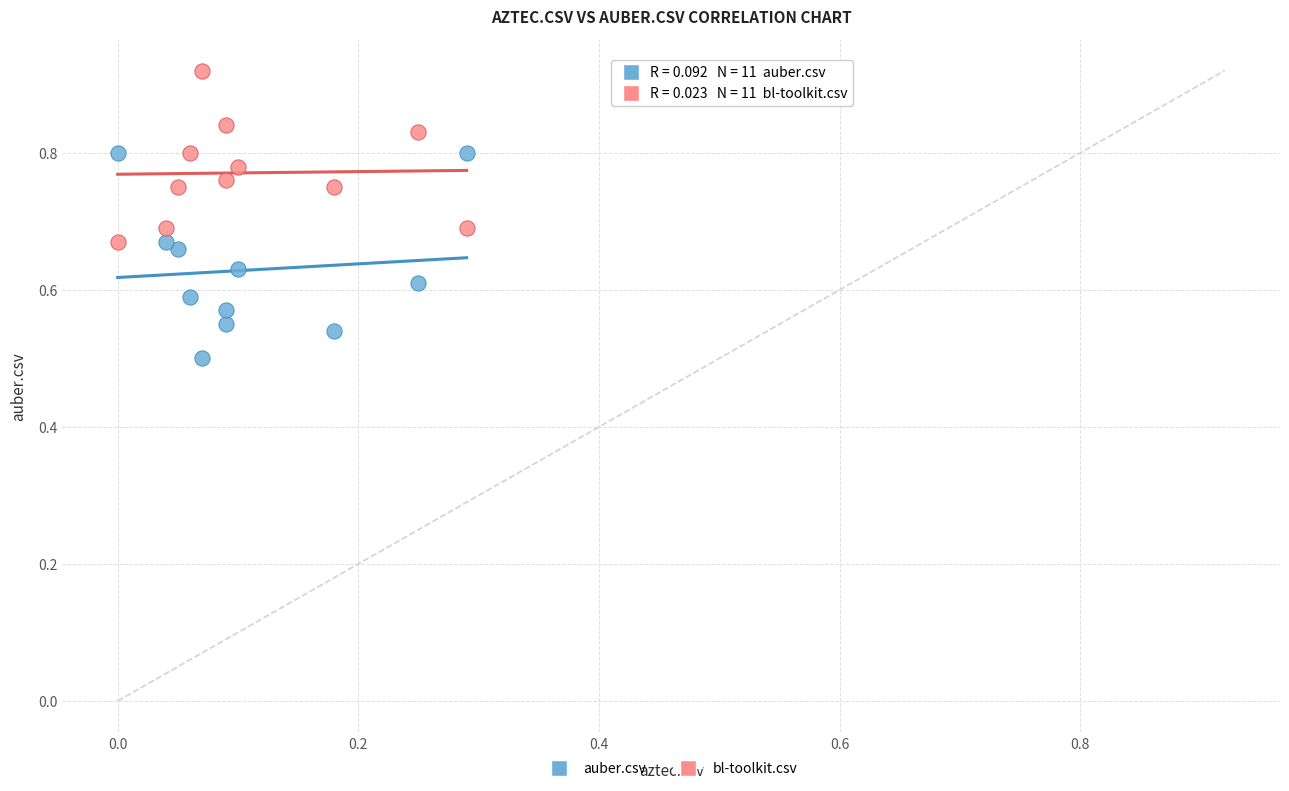

What is the X range (max minus min) for the scatter plot?

0.3